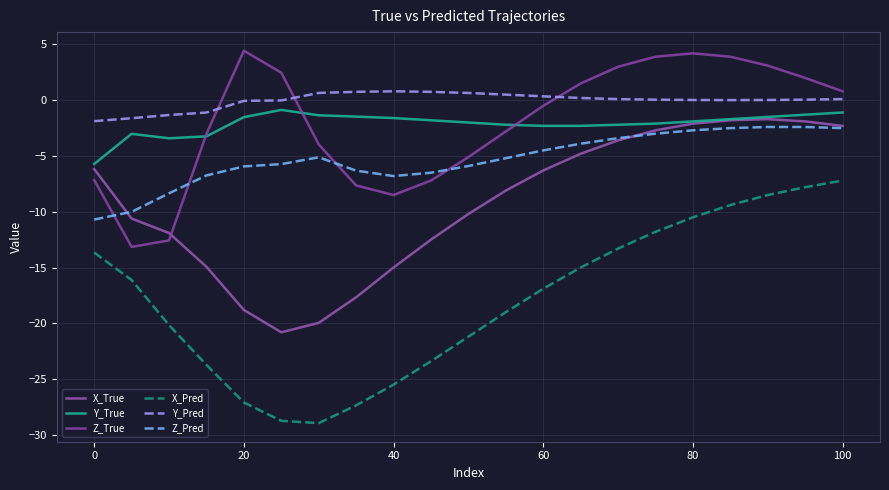

What are all the series names shown in the legend?

X_True, Y_True, Z_True, X_Pred, Y_Pred, Z_Pred